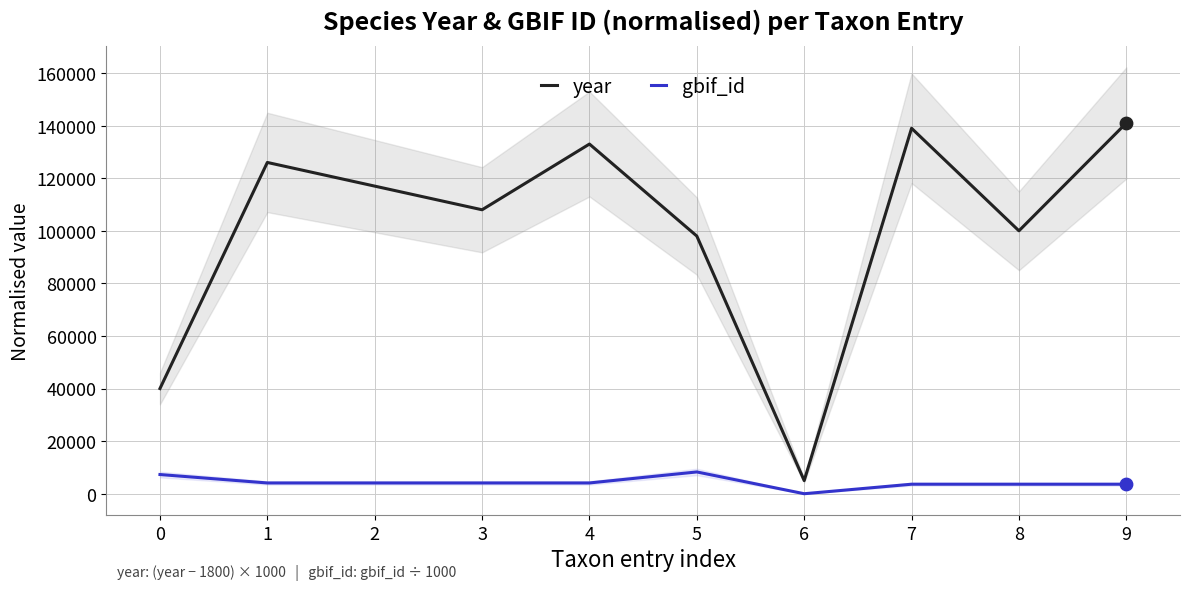

What is the total value across all series at 0?

47299.0